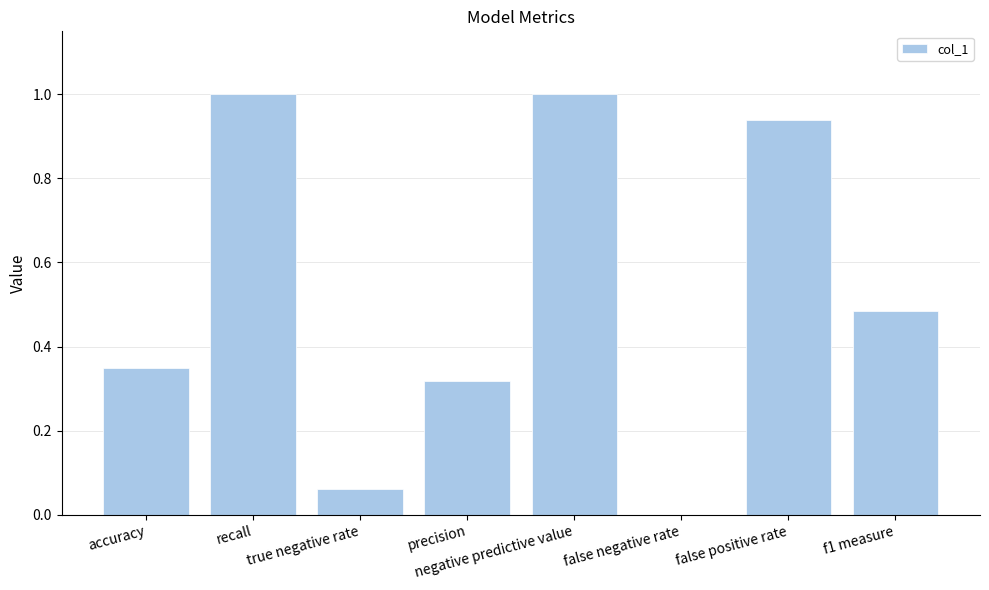

Is it true that the value at recall is 1.7?

False